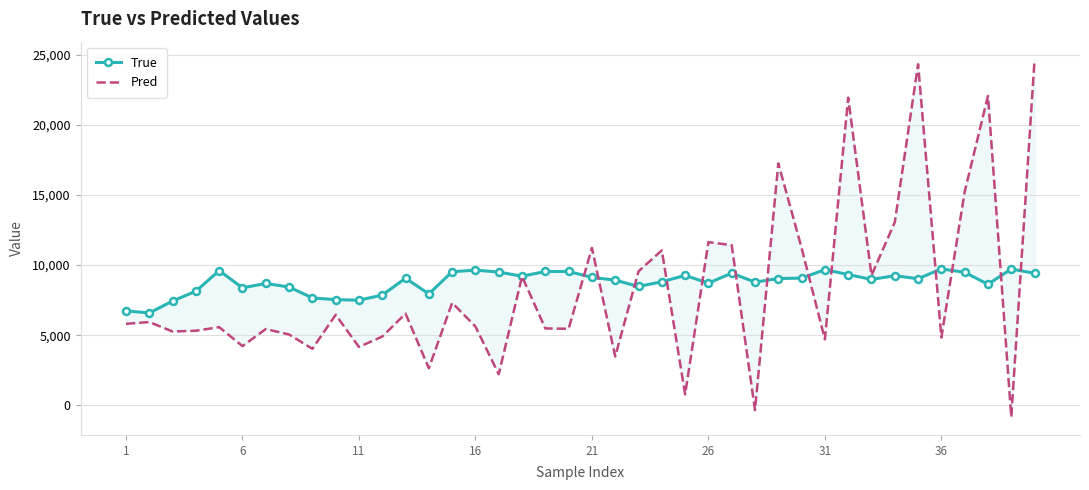

What is the average value of the True series?

8785.9